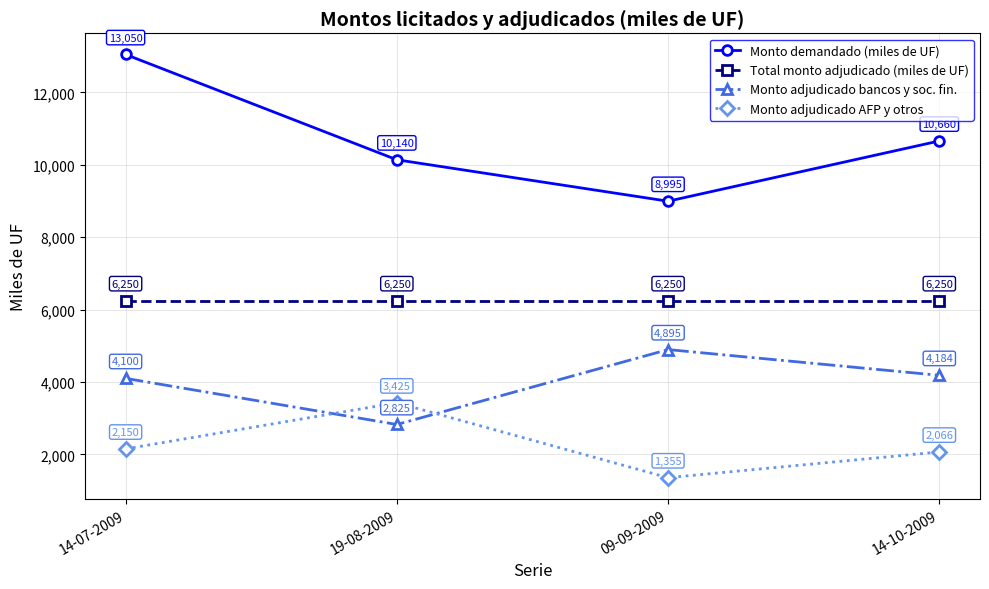

Is the value of Monto demandado (miles de UF) at 14-10-2009 greater than the value of Total monto adjudicado (miles de UF) at 09-09-2009?

Yes